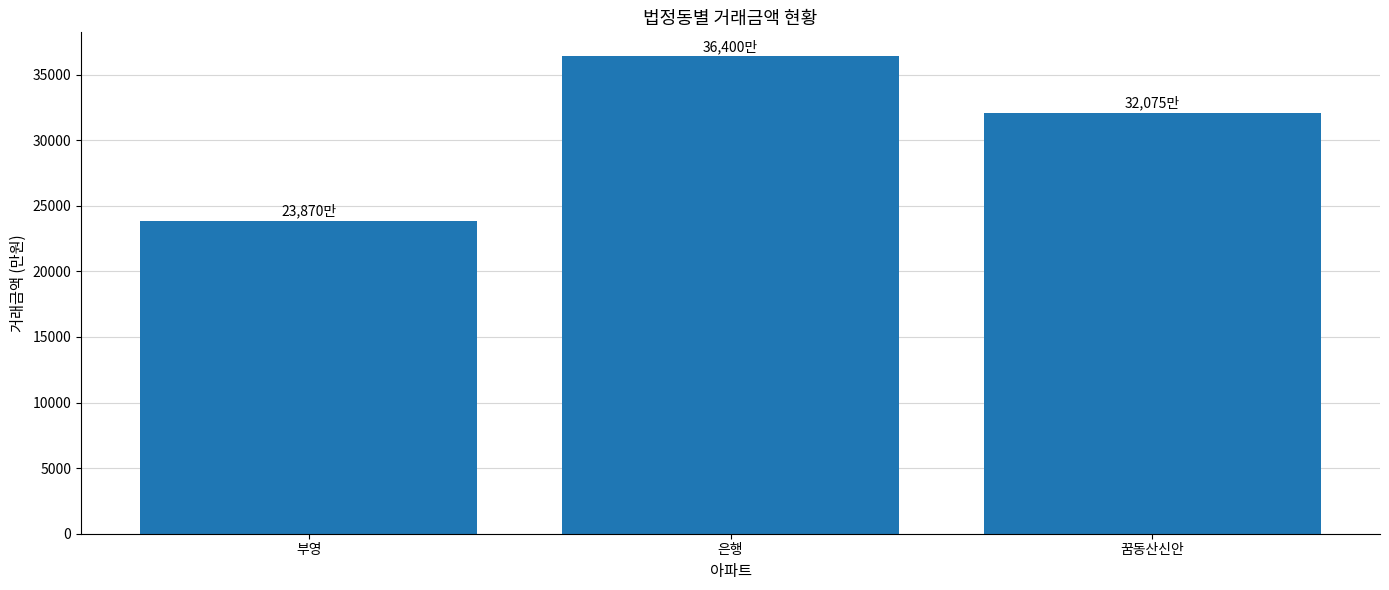

Where does the data first go above 32075?

은행